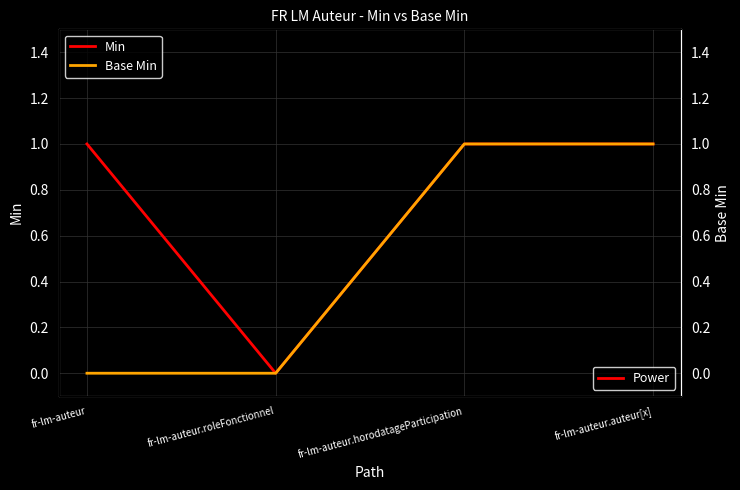

Between fr-lm-auteur.roleFonctionnel and fr-lm-auteur.horodatageParticipation, which series saw the biggest shift?

Min